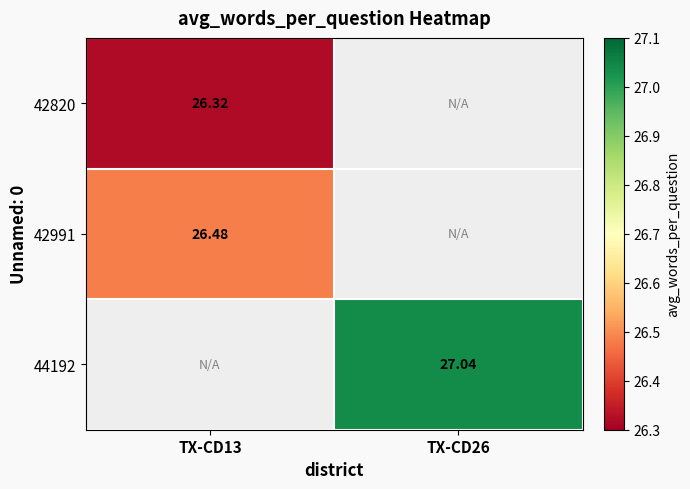

Is it true that 42991 equals 26.5 at TX-CD13?

True